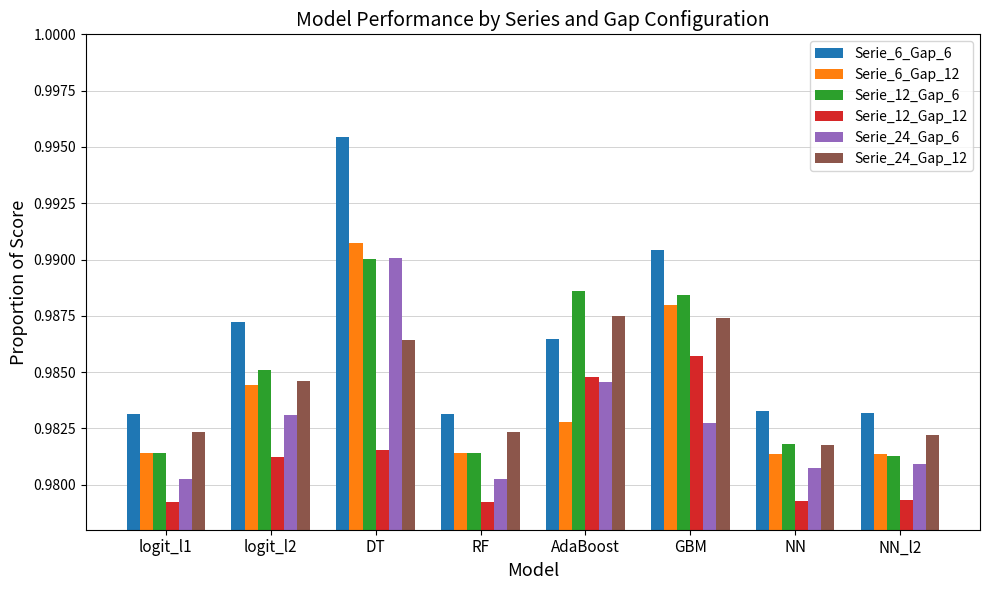

What are all the series names shown in the legend?

Serie_6_Gap_6, Serie_6_Gap_12, Serie_12_Gap_6, Serie_12_Gap_12, Serie_24_Gap_6, Serie_24_Gap_12